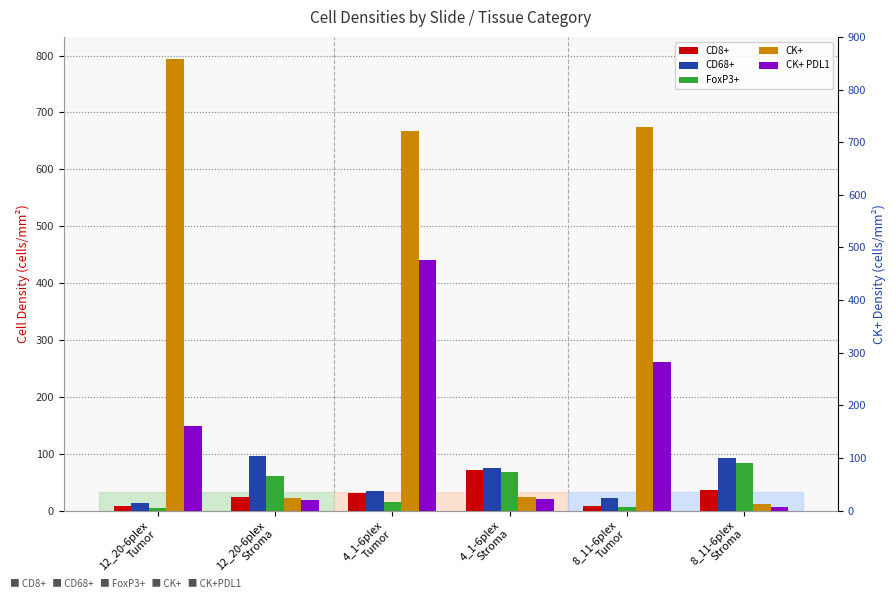

What position from the right is 4_1-6plex
Tumor?

4